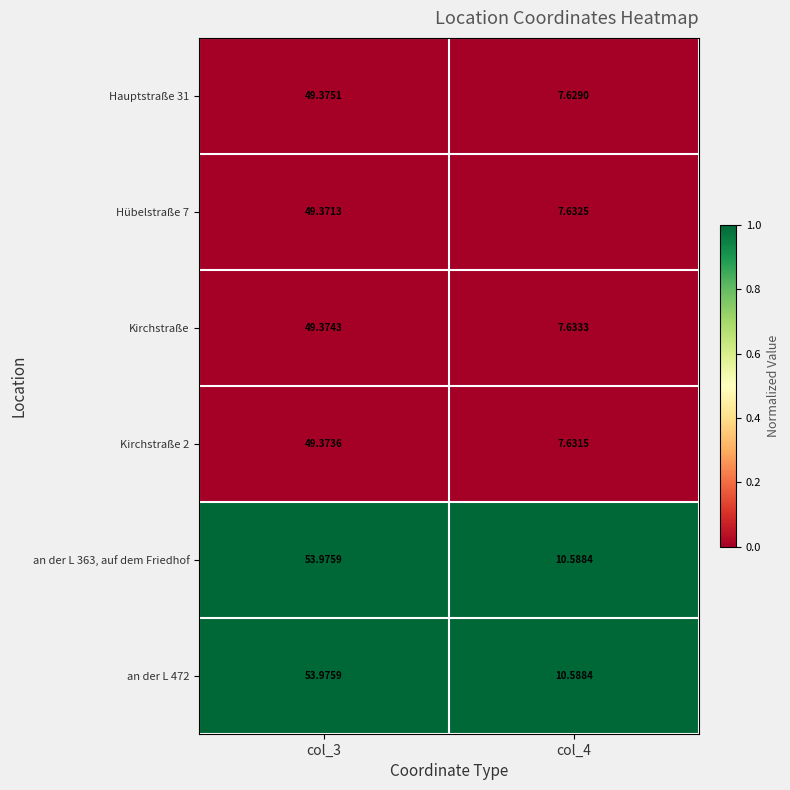

Is the value of an der L 472 at col_4 greater than the value of Hauptstraße 31 at col_4?

Yes